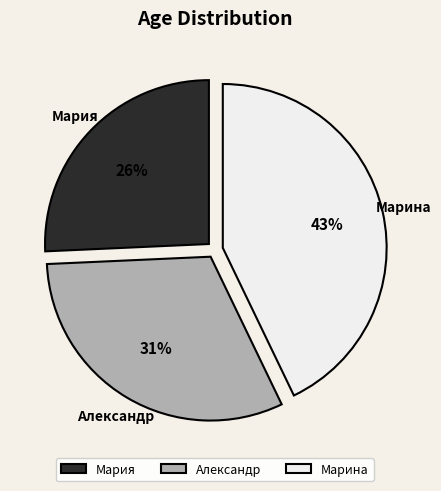

True or false: Александр accounts for 31% of the total.

True